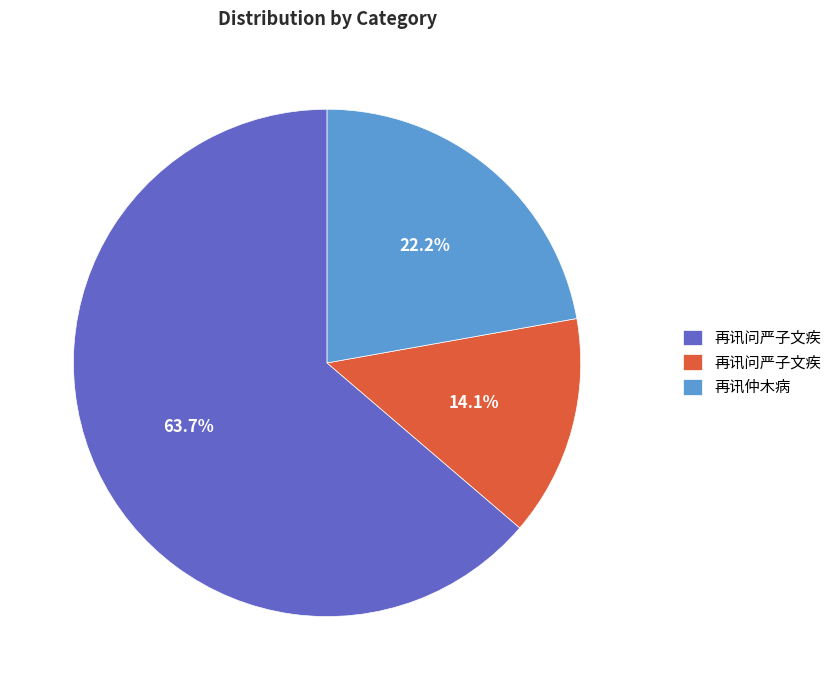

Is there any slice that represents more than half of the pie?

Yes